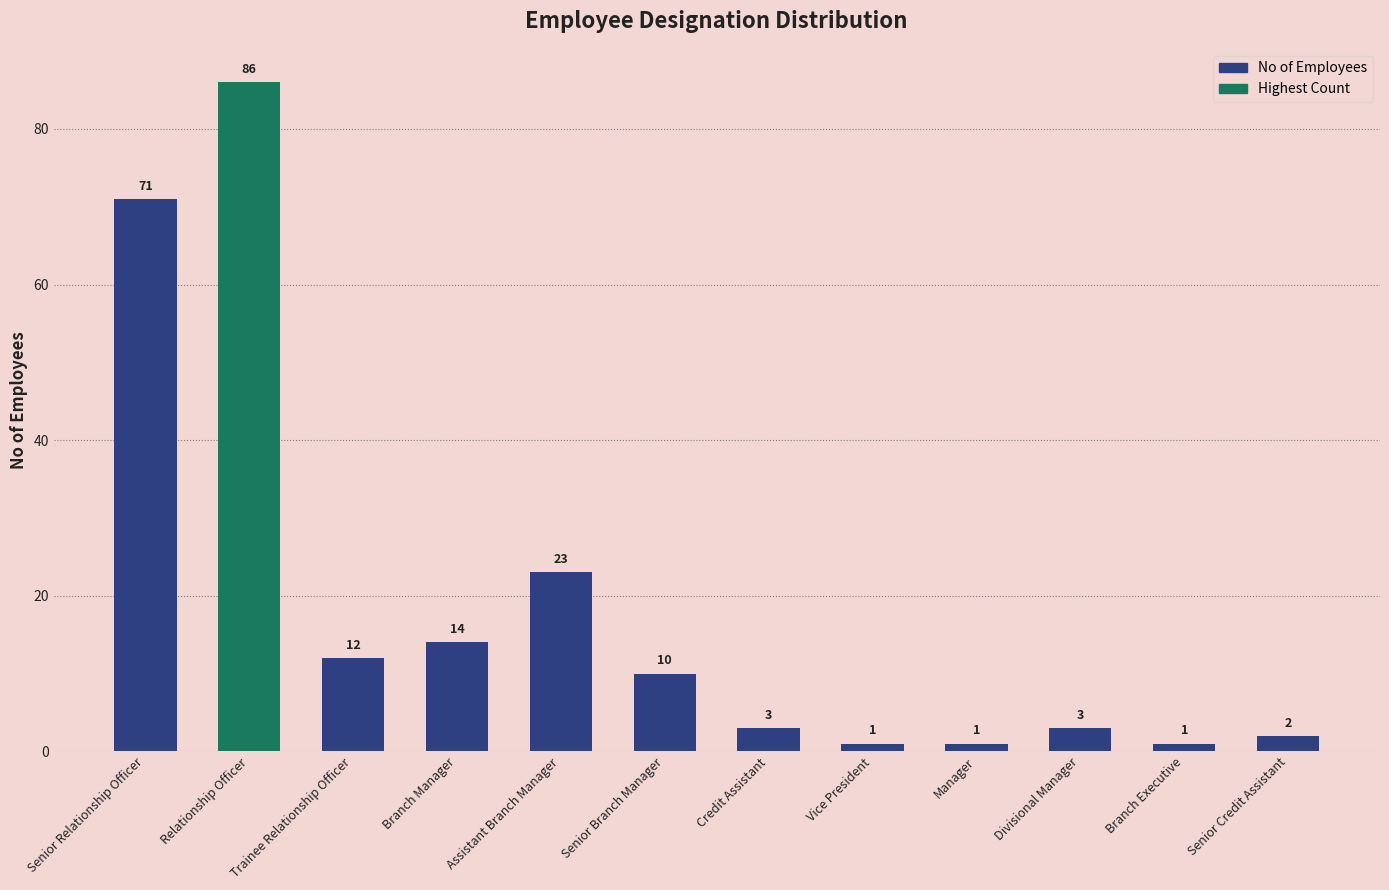

How many data points does each series have?

12